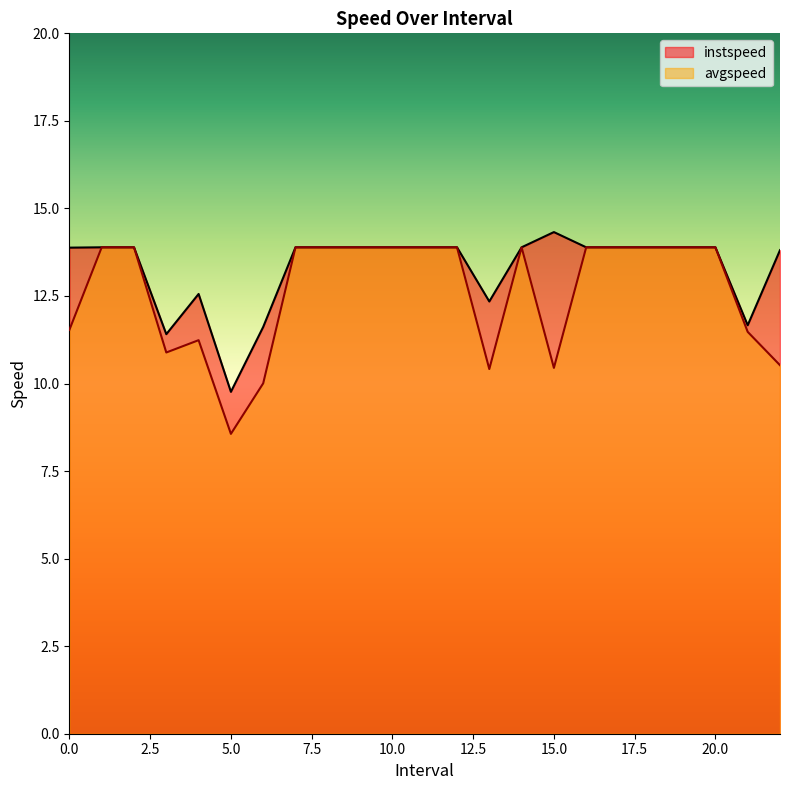

Which series has the largest total across all categories?

instspeed